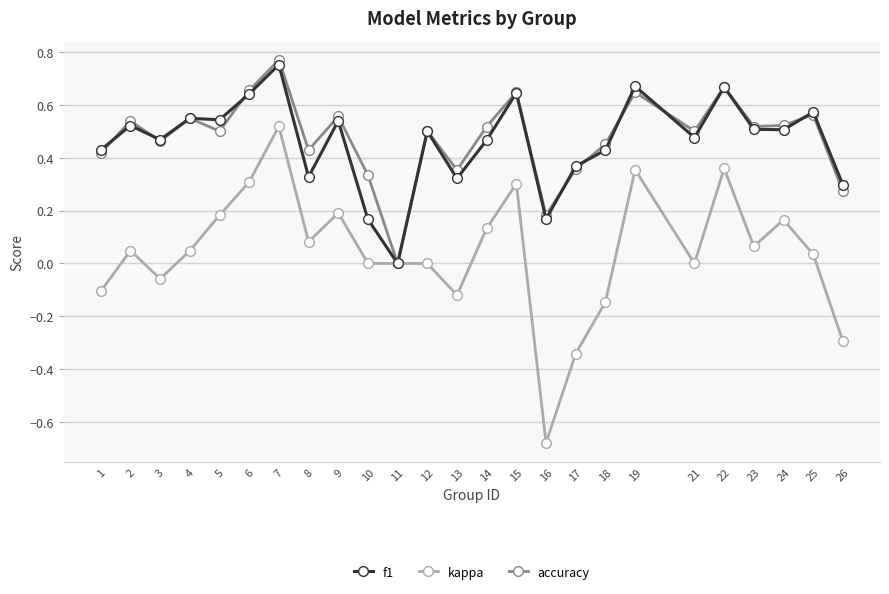

How many distinct data groups are displayed?

3